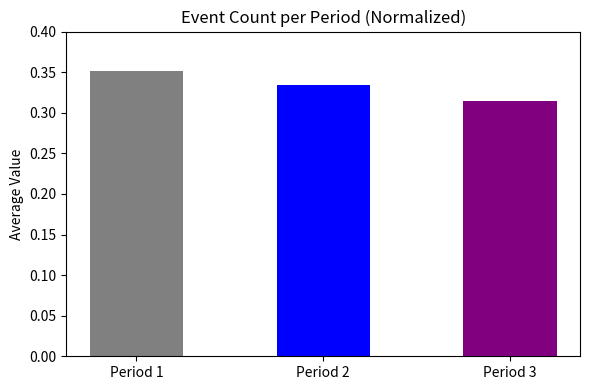

What is the value of the 1st bar from the left?

0.4